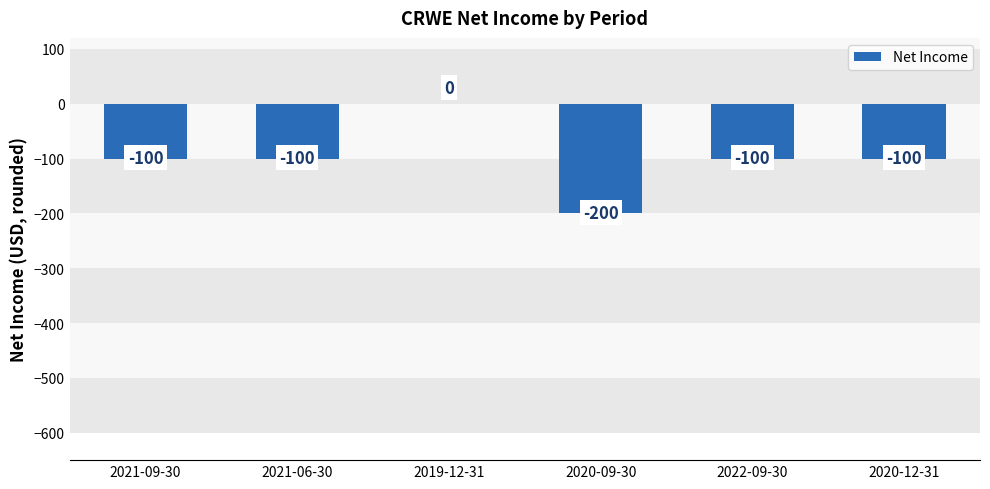

Which label corresponds to the largest value in the chart?

2019-12-31